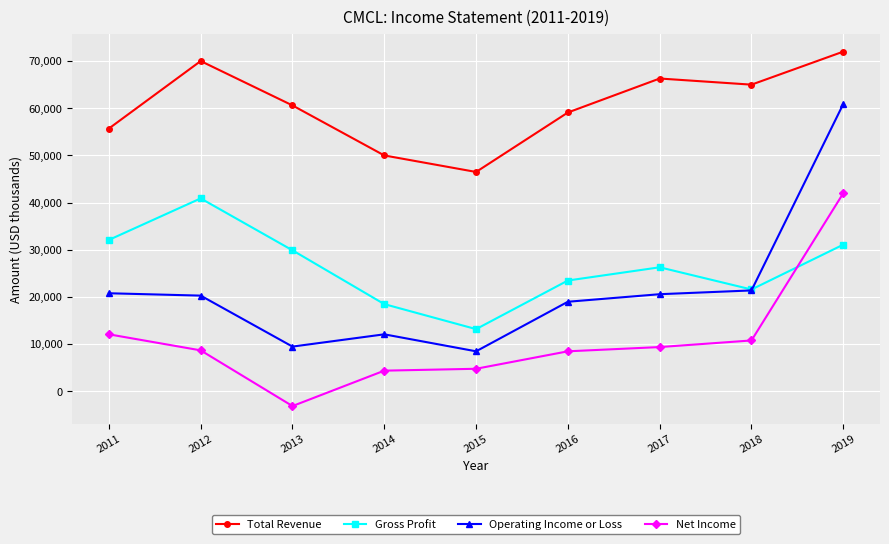

Rank the series at 2017 from highest to lowest value.

Total Revenue, Gross Profit, Operating Income or Loss, Net Income